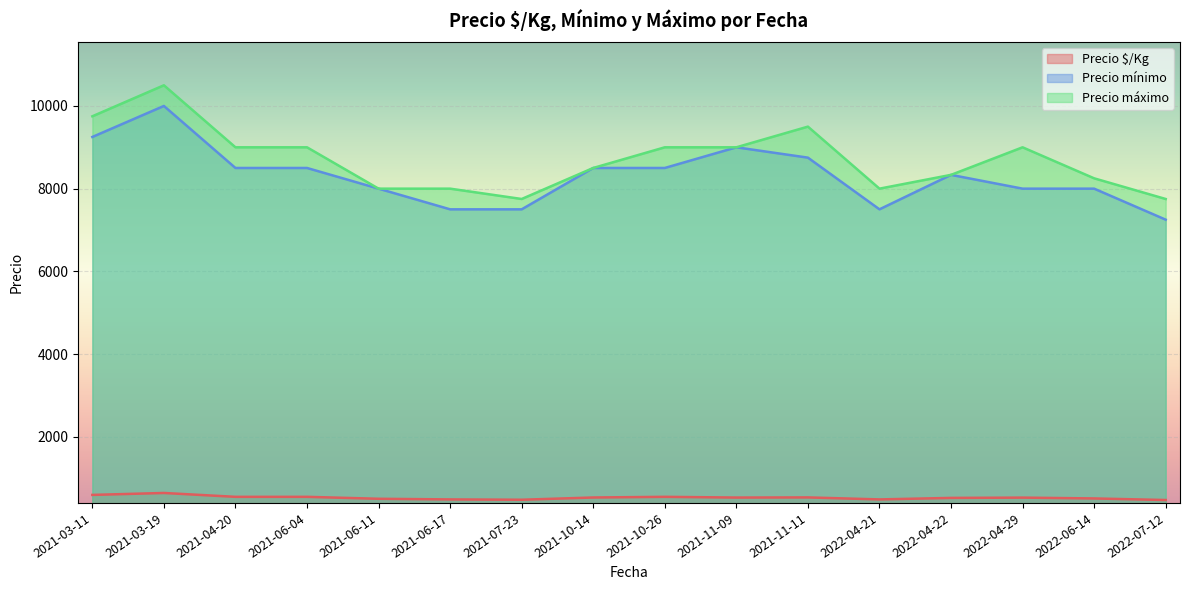

What is the approximate value of Precio $/Kg at 2022-04-22?

521.0